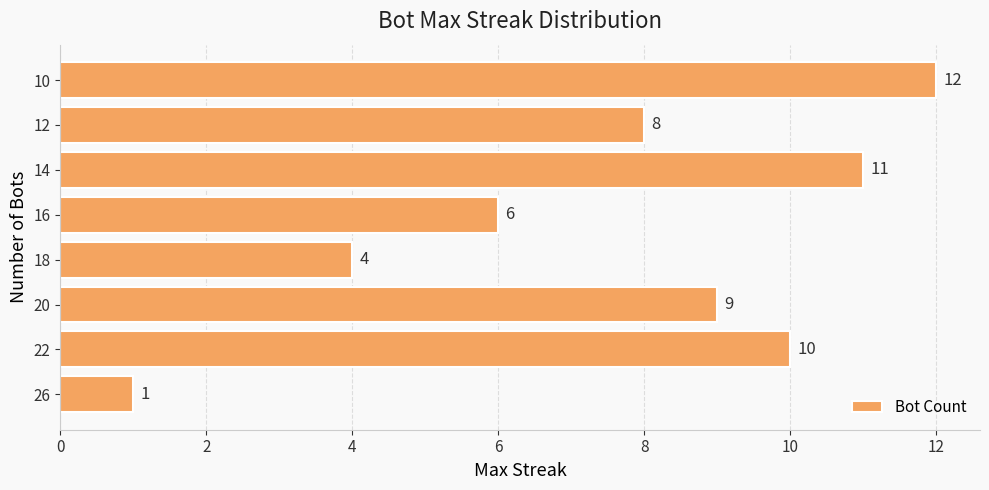

What is the sum of all values?

61